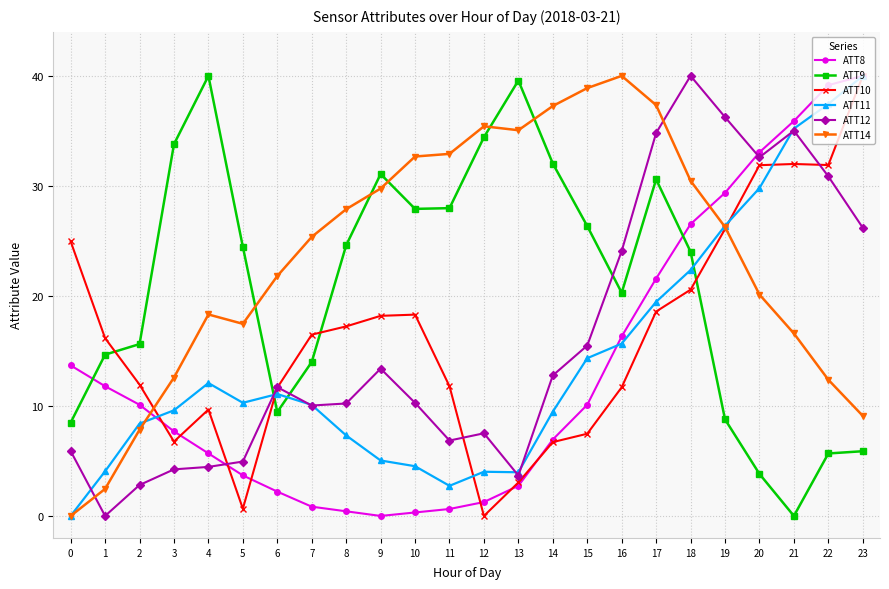

True or false: ATT11 has more than 0 interior local peaks.

True